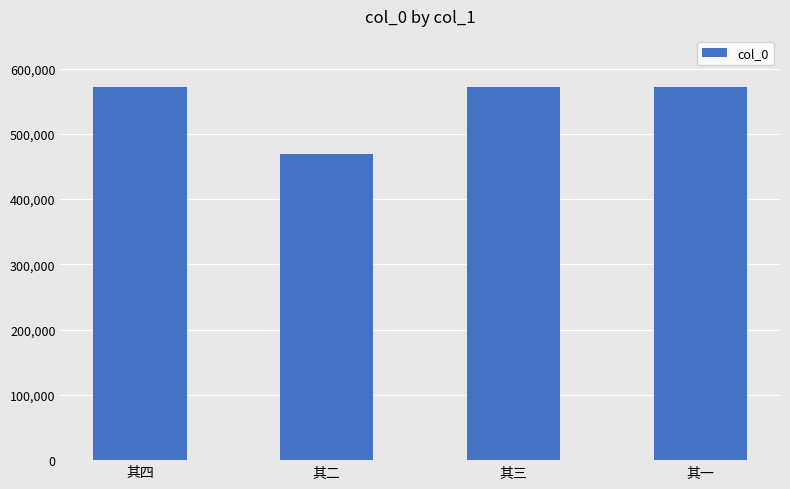

Is it true that the value at 其三 is 571992?

True